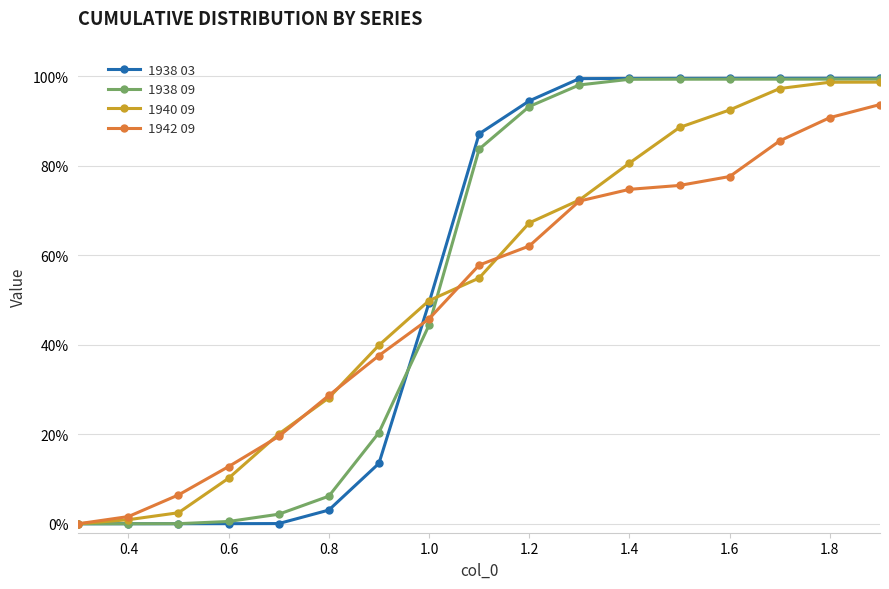

Does the chart display data point markers on the line(s)?

Yes